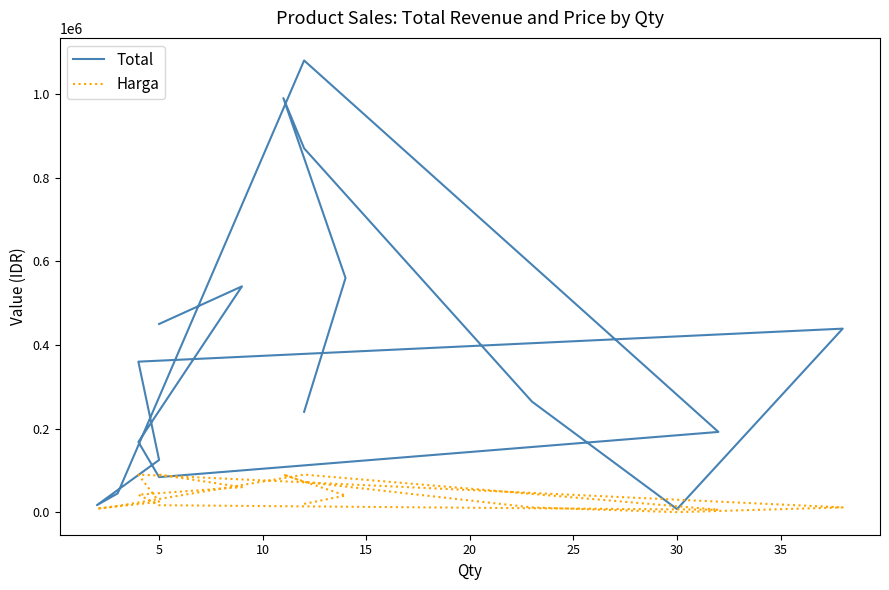

How many interior local valleys does the Total series have?

3